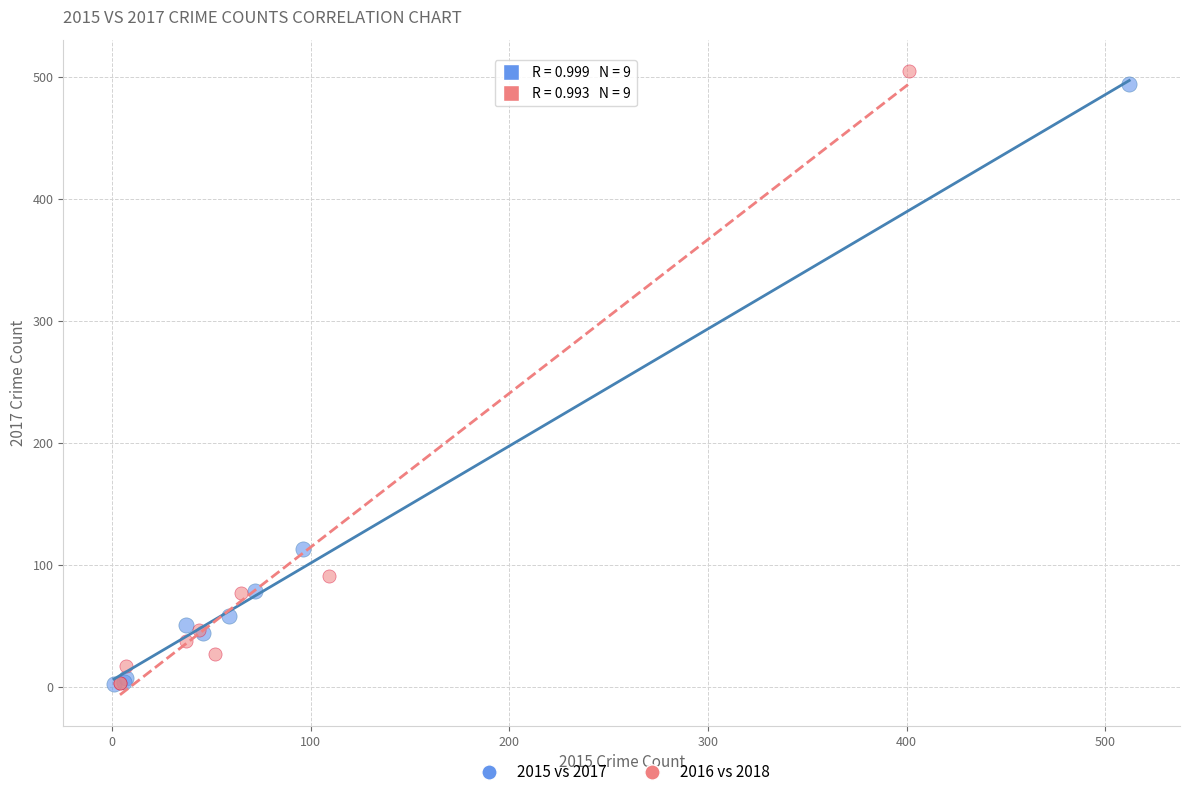

Which series reaches the maximum Y coordinate?

2016 vs 2018